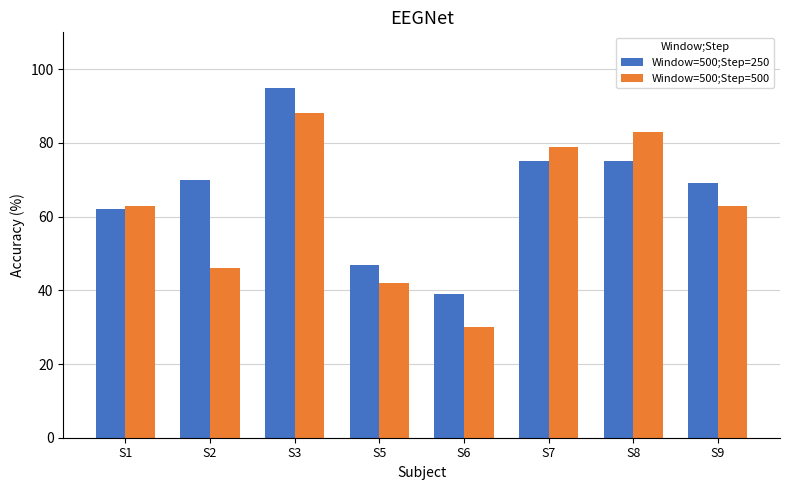

How many groups of bars are there?

8